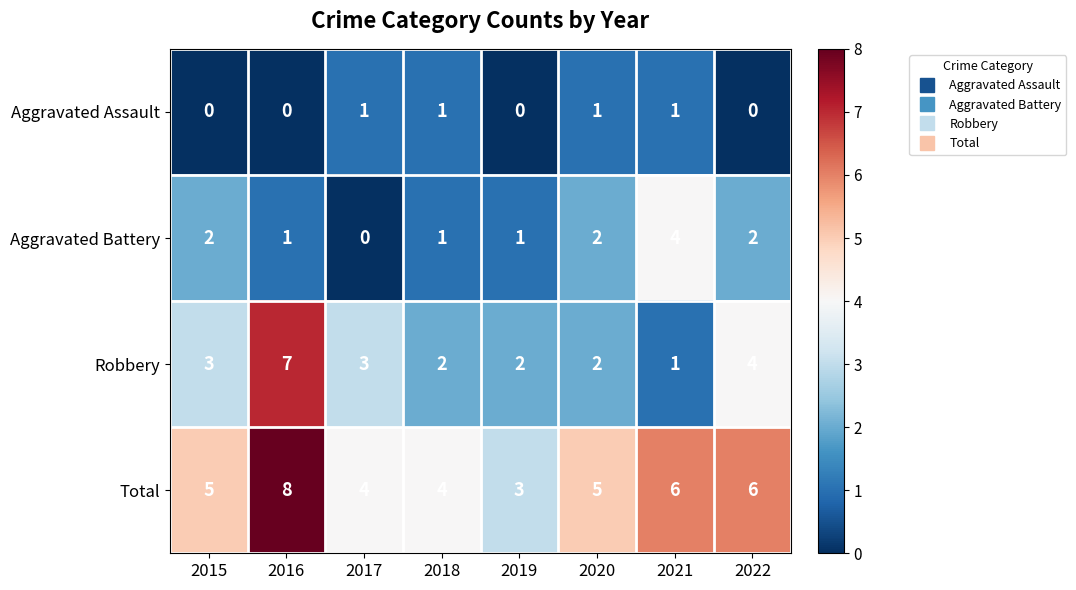

What is the sum of all Aggravated Battery values?

13